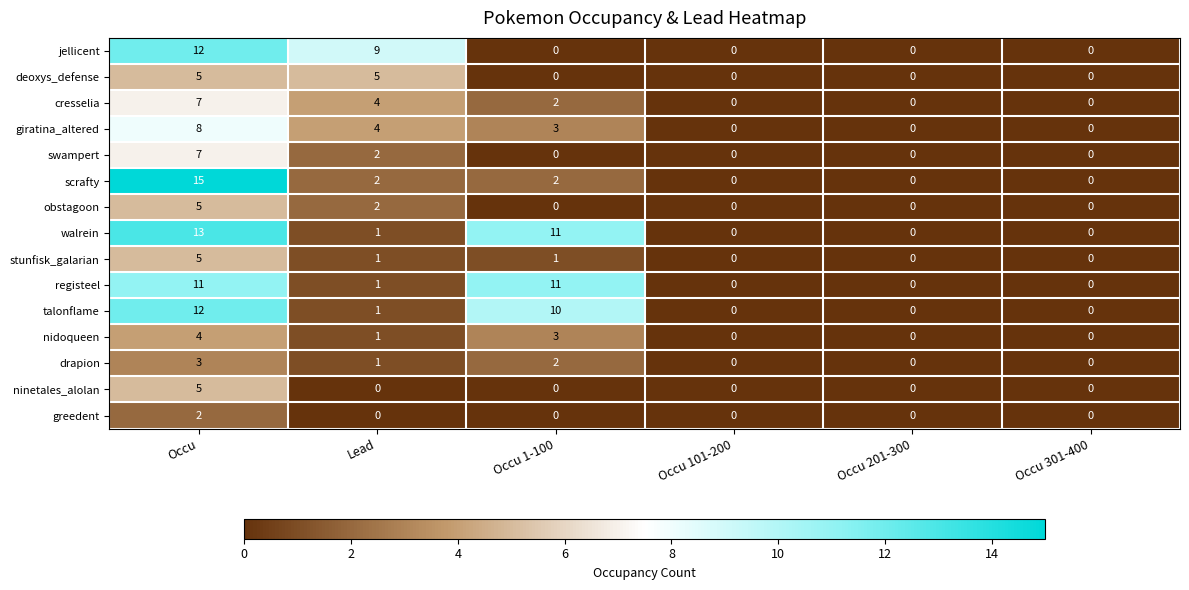

Which category has the highest value in the nidoqueen series?

Occu